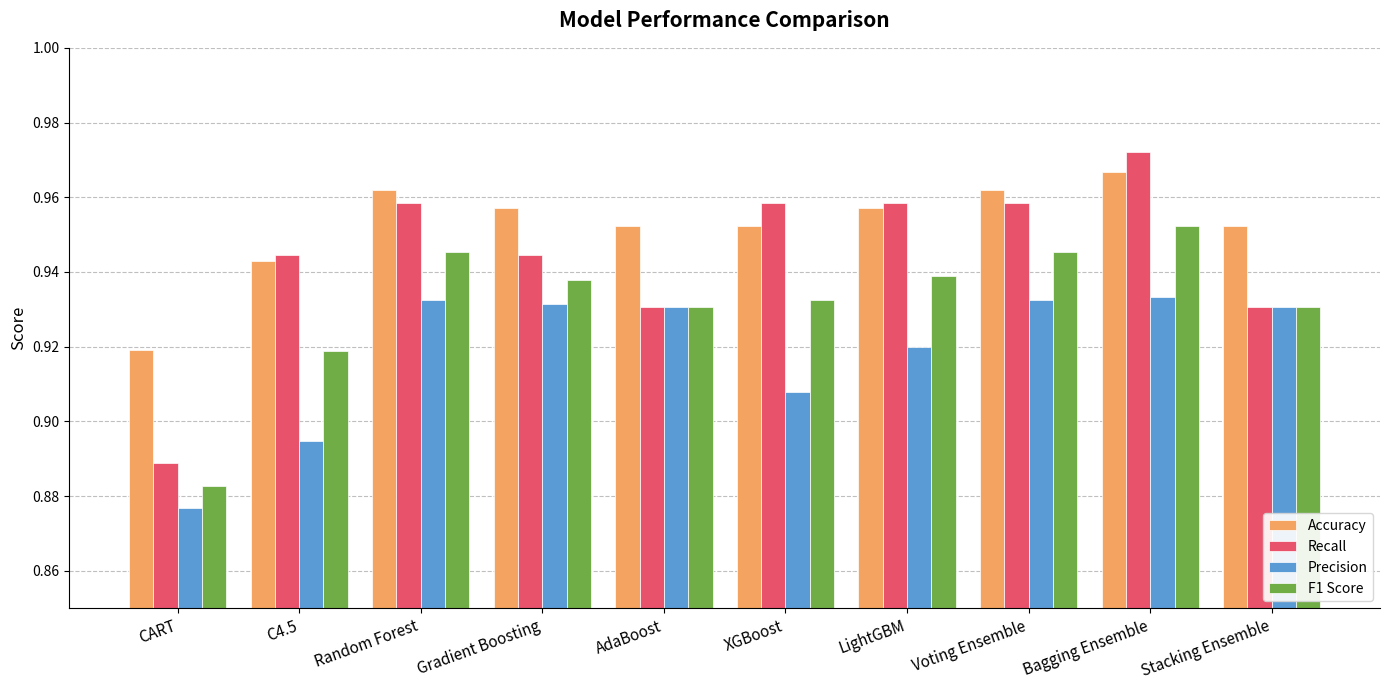

What are all the series names shown in the legend?

Accuracy, Recall, Precision, F1 Score